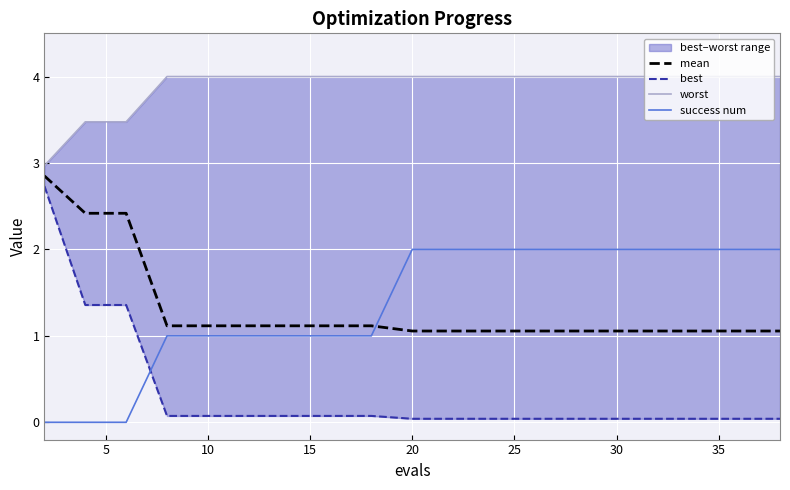

What is the highest value of the success num series?

2.0